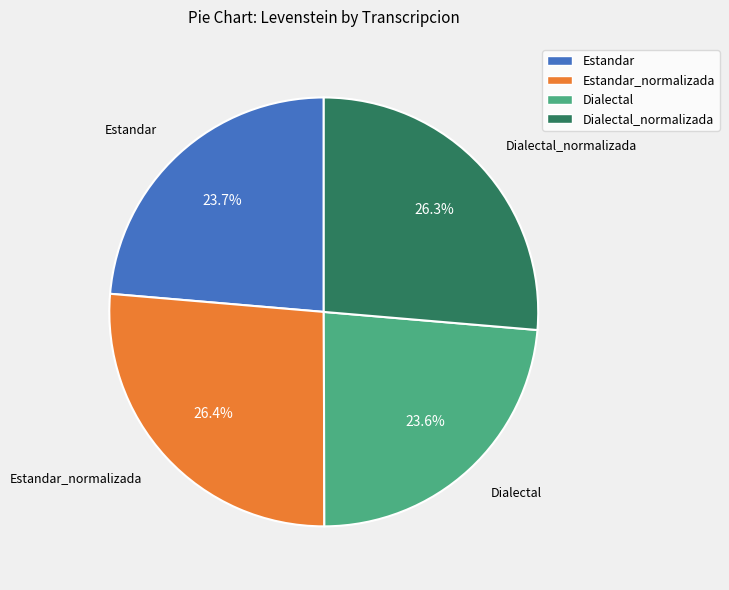

Is there any slice that represents more than half of the pie?

No